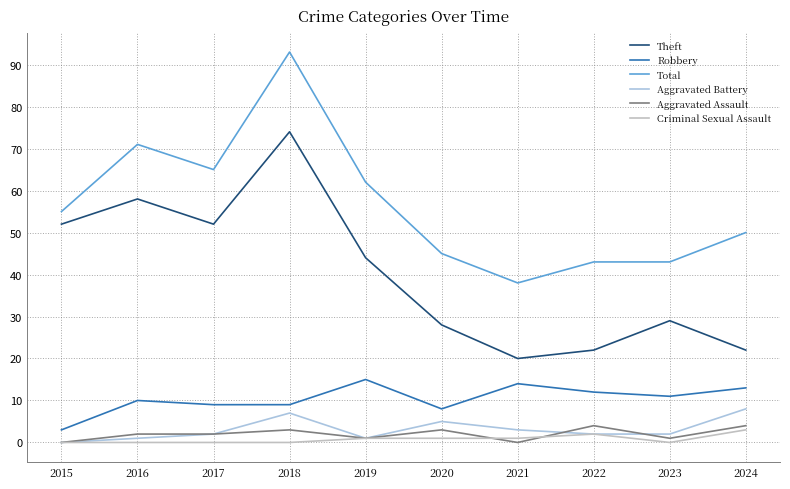

What is the highest value of the Aggravated Battery series?

8